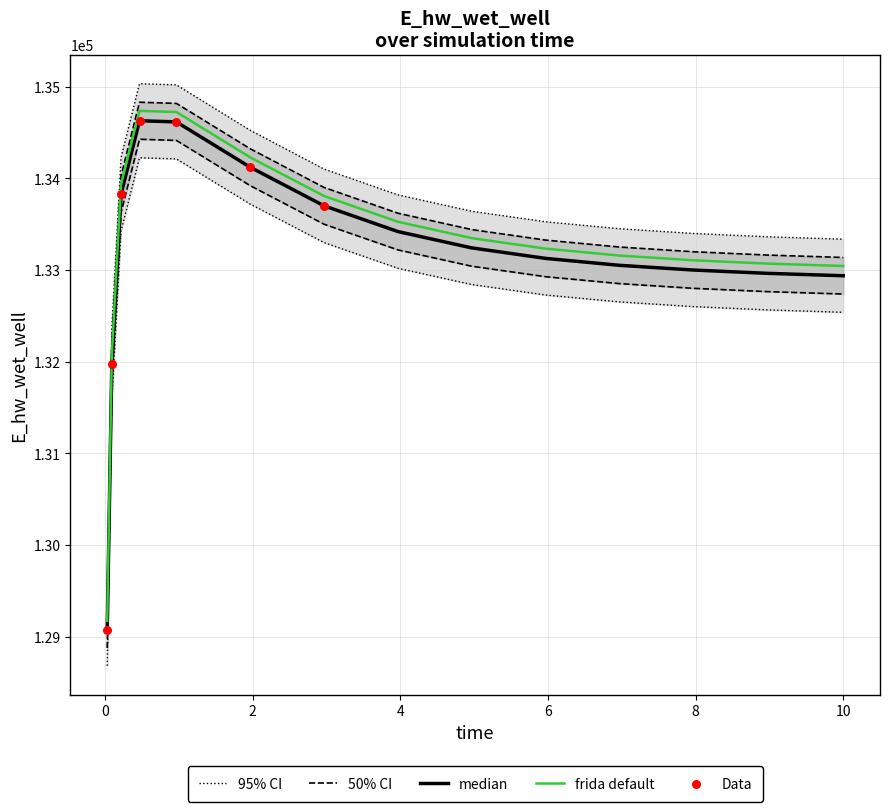

Between 2 and 10, which is larger?

2